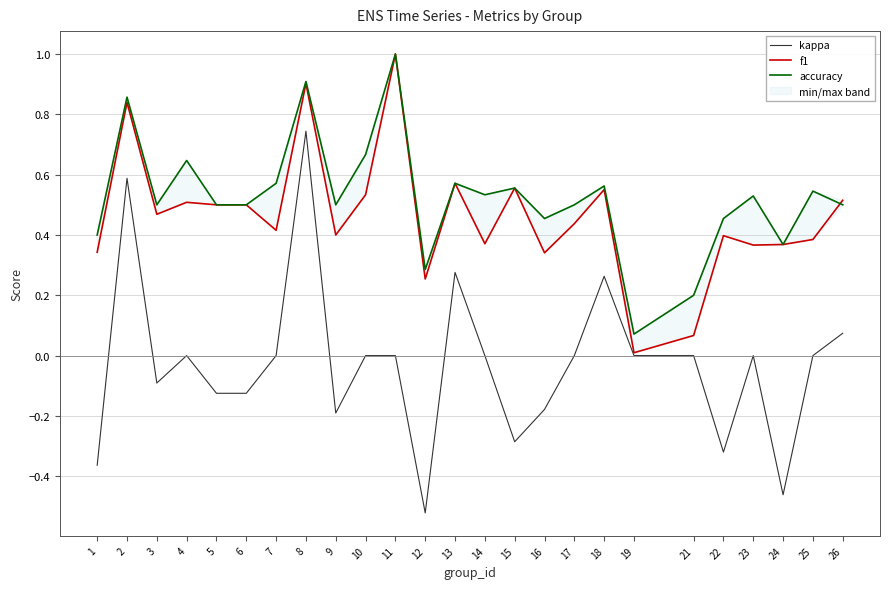

How many interior local peaks does the accuracy series have?

9